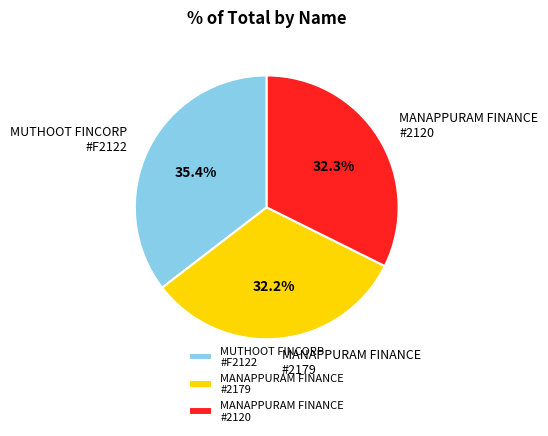

Approximately how many times larger is the value at MANAPPURAM FINANCE #2179 compared to MUTHOOT FINCORP #F2122?

0.9